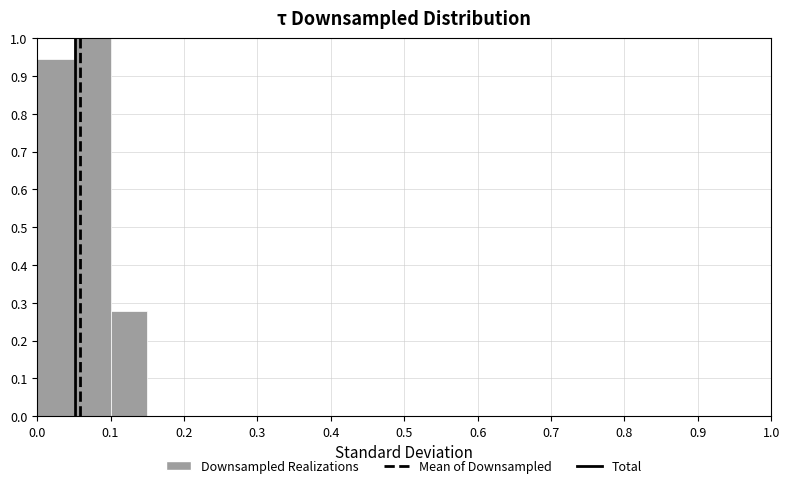

Reading left to right, list every bar in this chart as the range it spans on the x-axis followed by its height. The values are not printed on the chart, so give them approximately, as read against the axis.

0.00 to 0.05: 0.94
0.05 to 0.10: 1.00
0.10 to 0.15: 0.28
0.15 to 0.20: 0
0.20 to 0.25: 0
0.25 to 0.30: 0
0.30 to 0.35: 0
0.35 to 0.40: 0
0.40 to 0.45: 0
0.45 to 0.50: 0
0.50 to 0.55: 0
0.55 to 0.60: 0
0.60 to 0.65: 0
0.65 to 0.70: 0
0.70 to 0.75: 0
0.75 to 0.80: 0
0.80 to 0.85: 0
0.85 to 0.90: 0
0.90 to 0.95: 0
0.95 to 1.00: 0